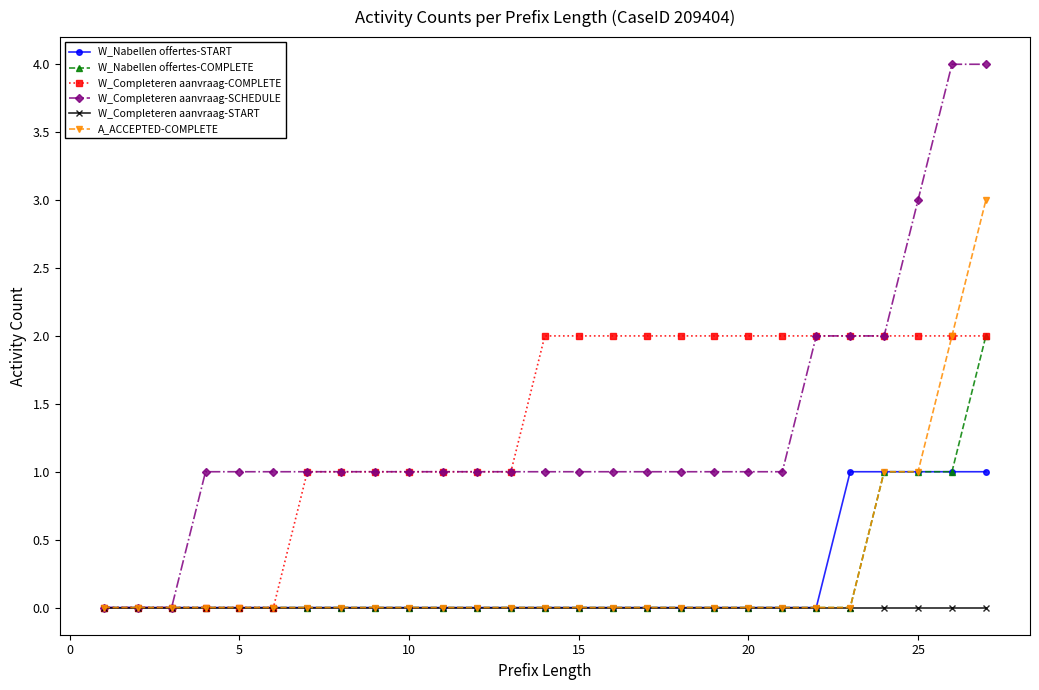

Reading left to right, transcribe all the data shown in this chart.

W_Nabellen offertes-START: 0	0	0	0	0	0	0	0	0	0	0	0	0	0	0	0	0	0	0	0	0	0	1	1	1	1	1
W_Nabellen offertes-COMPLETE: 0	0	0	0	0	0	0	0	0	0	0	0	0	0	0	0	0	0	0	0	0	0	0	1	1	1	2
W_Completeren aanvraag-COMPLETE: 0	0	0	0	0	0	1	1	1	1	1	1	1	2	2	2	2	2	2	2	2	2	2	2	2	2	2
W_Completeren aanvraag-SCHEDULE: 0	0	0	1	1	1	1	1	1	1	1	1	1	1	1	1	1	1	1	1	1	2	2	2	3	4	4
W_Completeren aanvraag-START: 0	0	0	0	0	0	0	0	0	0	0	0	0	0	0	0	0	0	0	0	0	0	0	0	0	0	0
A_ACCEPTED-COMPLETE: 0	0	0	0	0	0	0	0	0	0	0	0	0	0	0	0	0	0	0	0	0	0	0	1	1	2	3